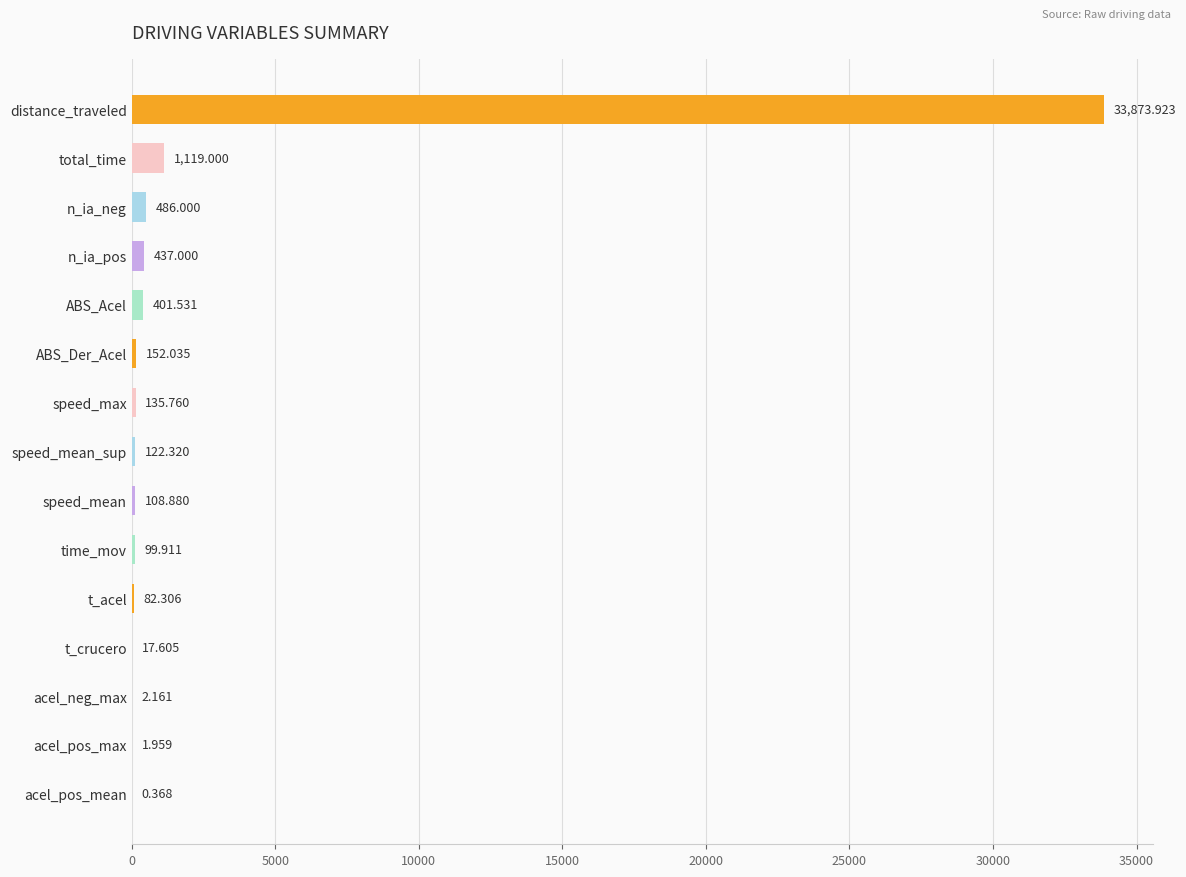

What is the greatest value displayed?

33873.9